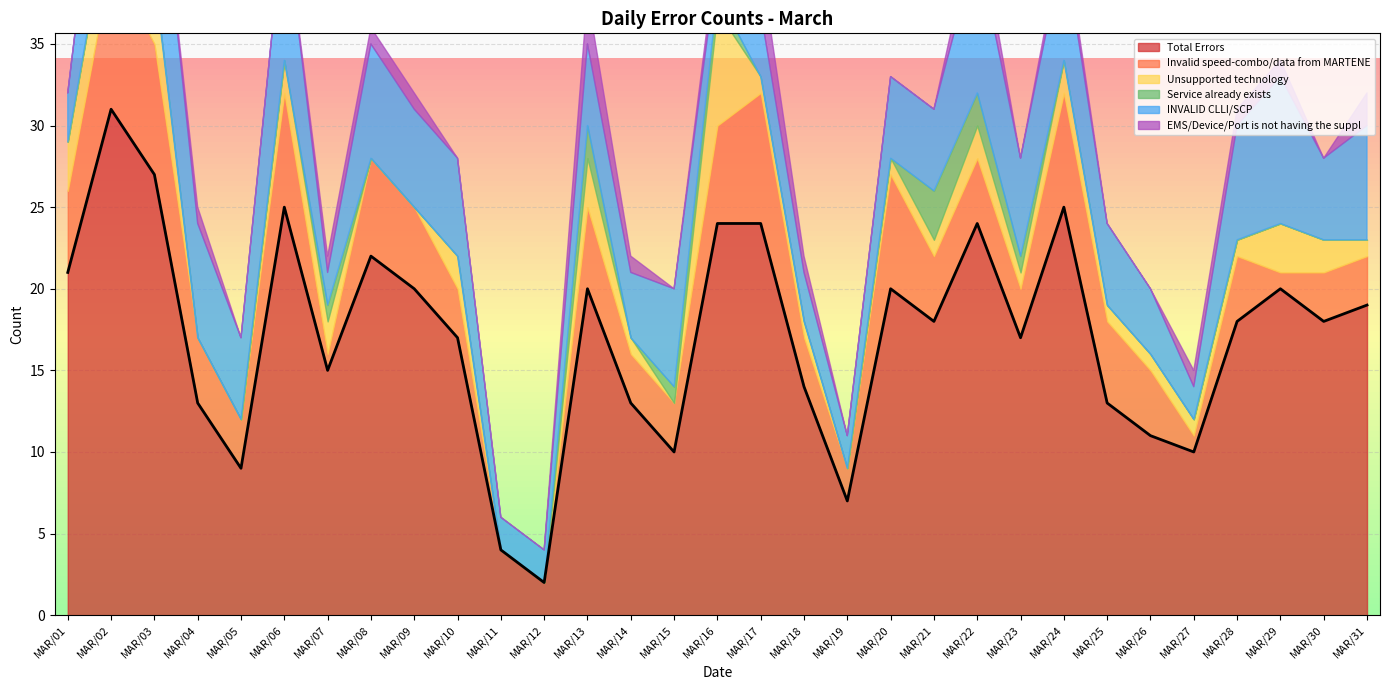

How many interior local valleys does the Service already exists series have?

1